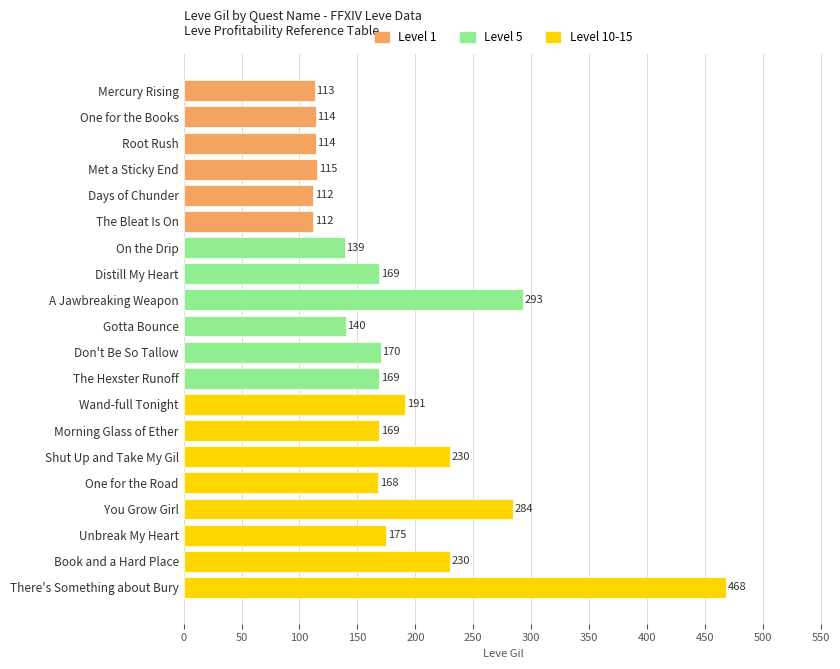

What is the label of the 13th bar from the top?

Wand-full Tonight